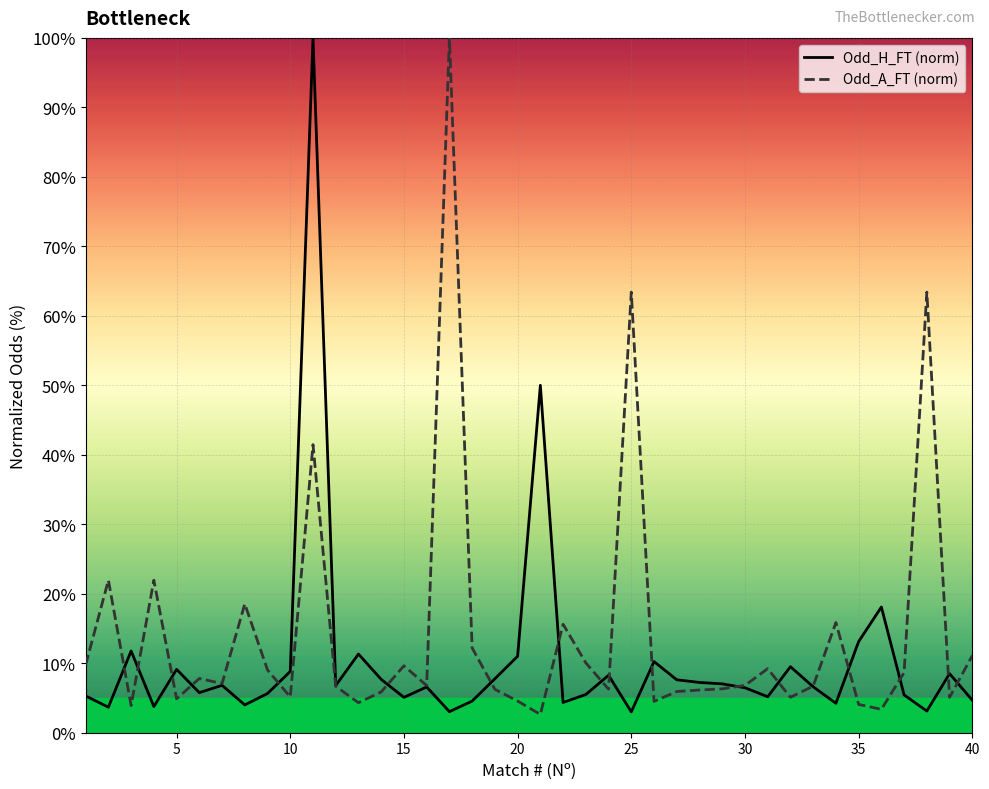

What is the maximum value for Odd_A_FT (norm)?

100.0